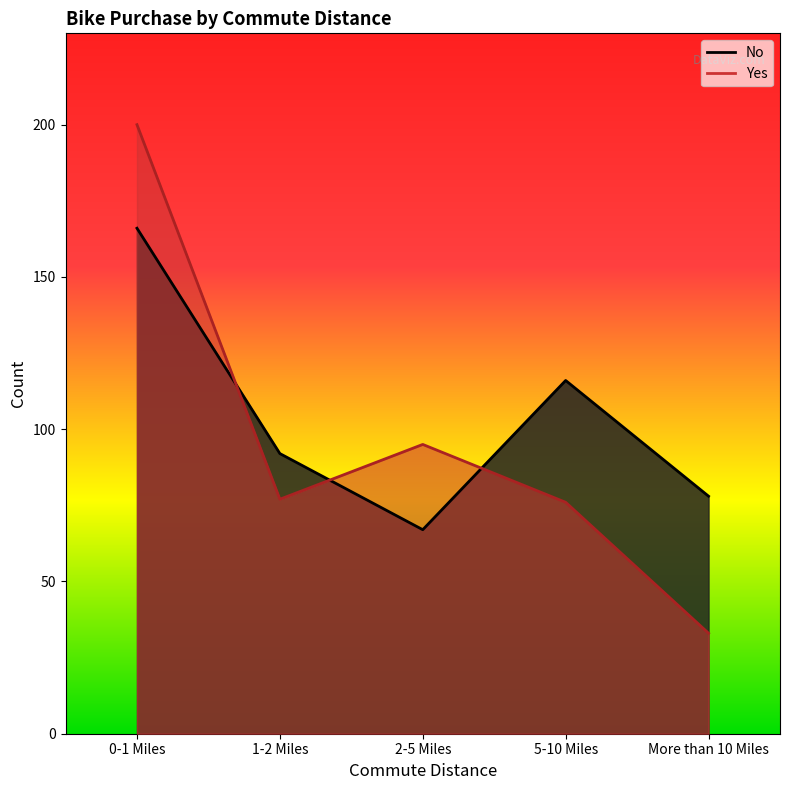

What is the difference between the Yes values at 5-10 Miles and 2-5 Miles?

19